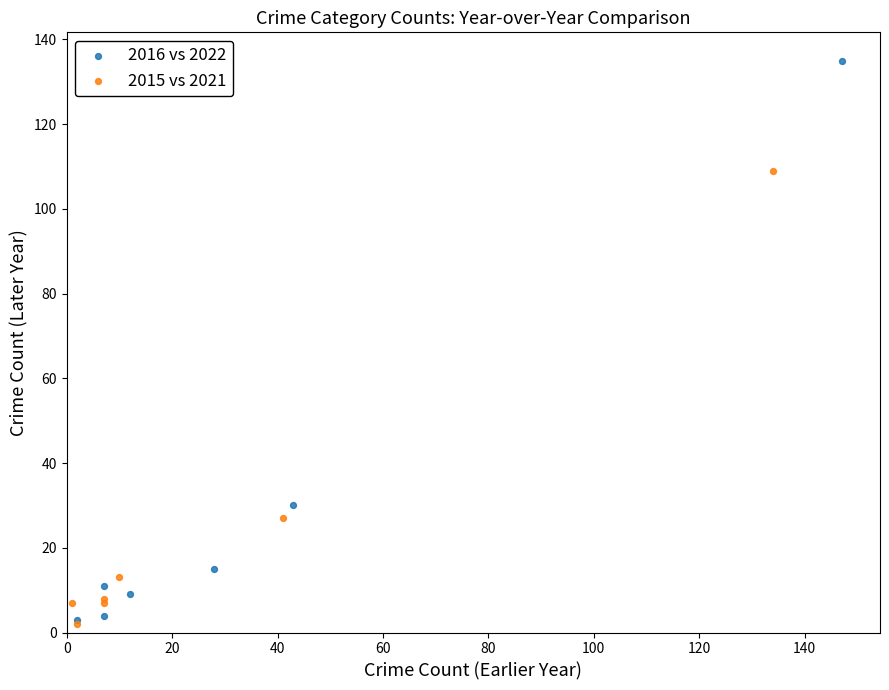

Which series contains the highest Y value?

2016 vs 2022